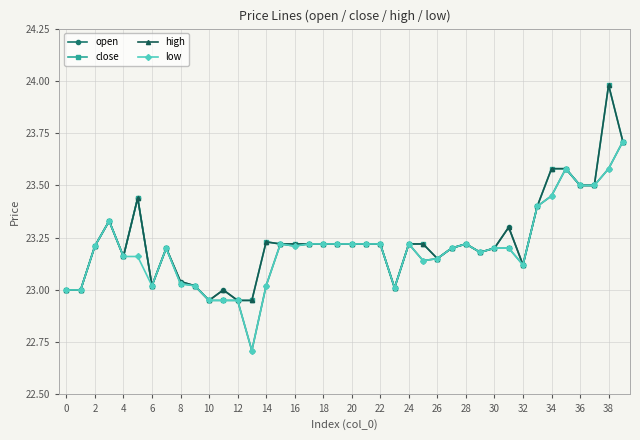

What is the difference between the maximum and second lowest values in the close series?

1.0